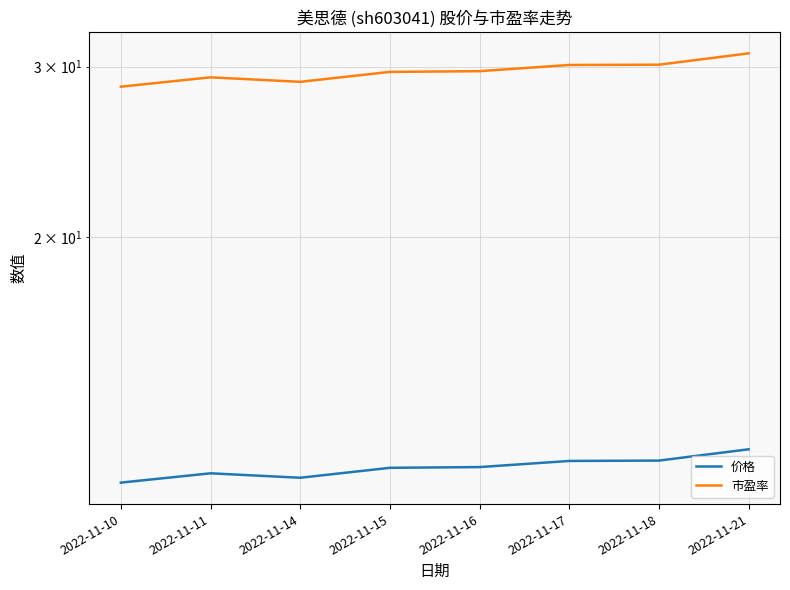

Where is 市盈率 nearest to the value 29?

2022-11-14